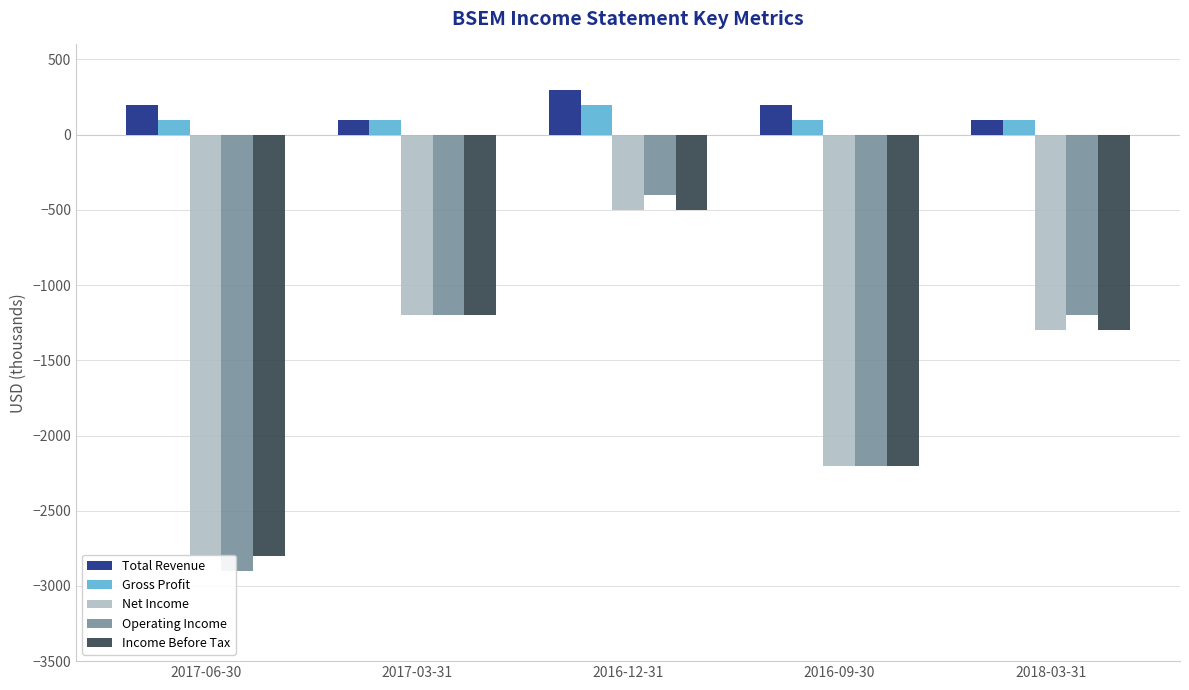

At which label does Operating Income first exceed -1200?

2016-12-31